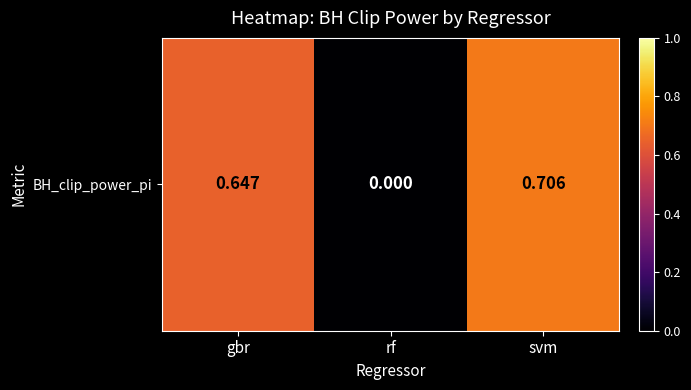

True or false: the data shows 0.7 at svm.

True